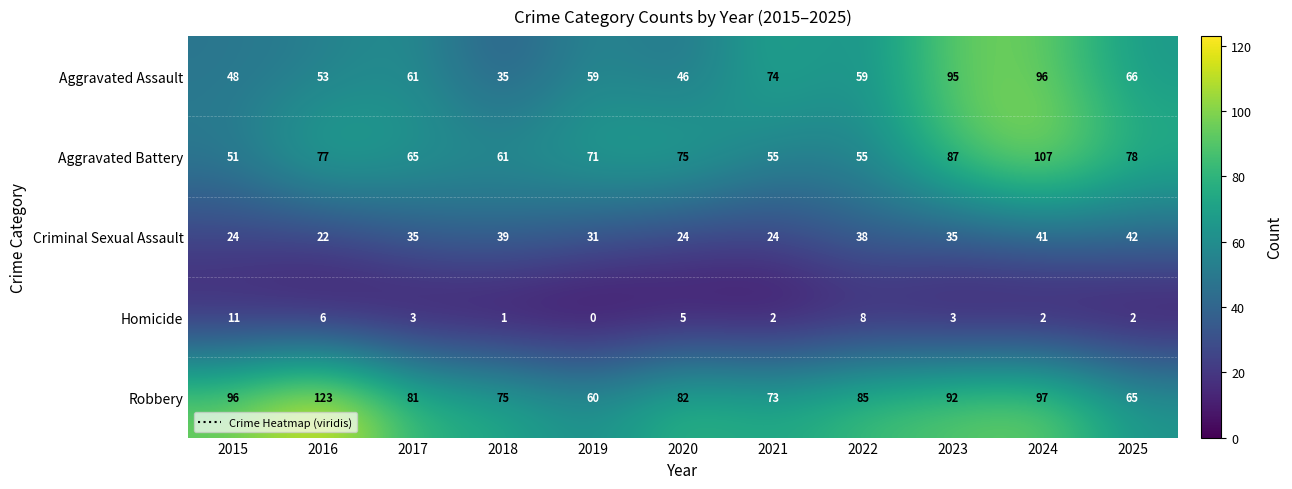

Rank the series by their maximum value, from lowest to highest.

Homicide, Criminal Sexual Assault, Aggravated Assault, Aggravated Battery, Robbery